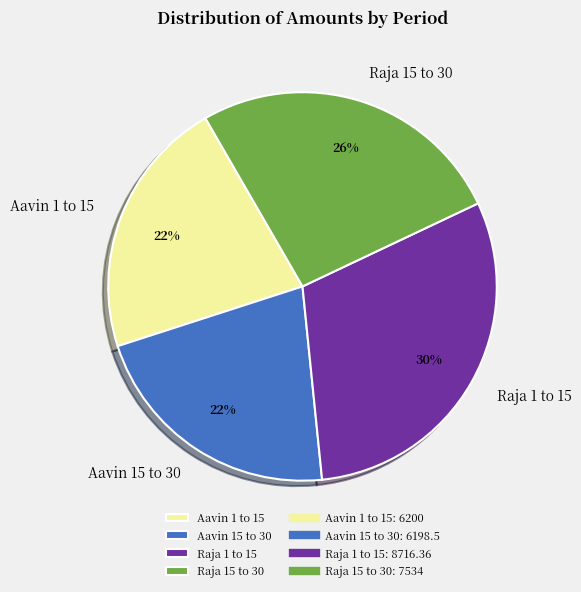

To the nearest percent, what is the difference between the Raja 1 to 15 and Raja 15 to 30 slice percentages?

4%